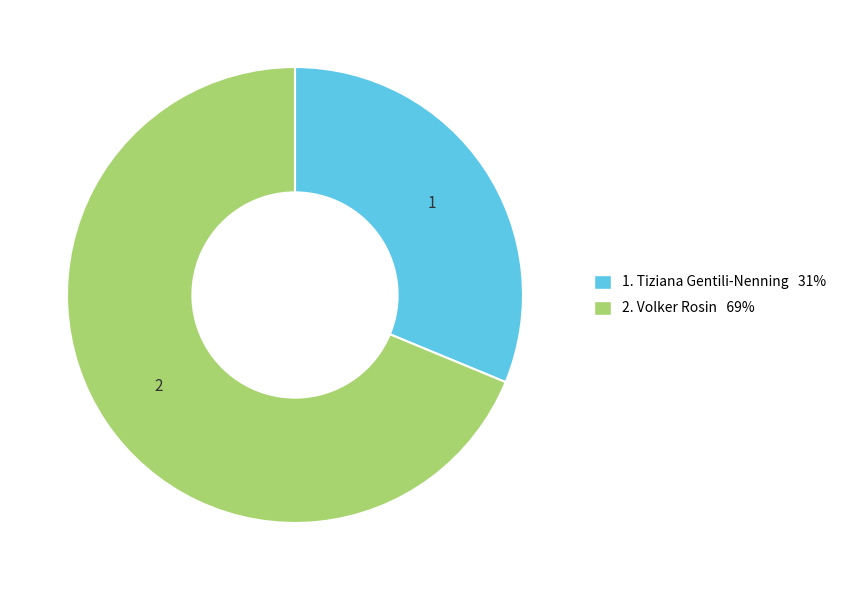

Count the number of slices in the pie.

2